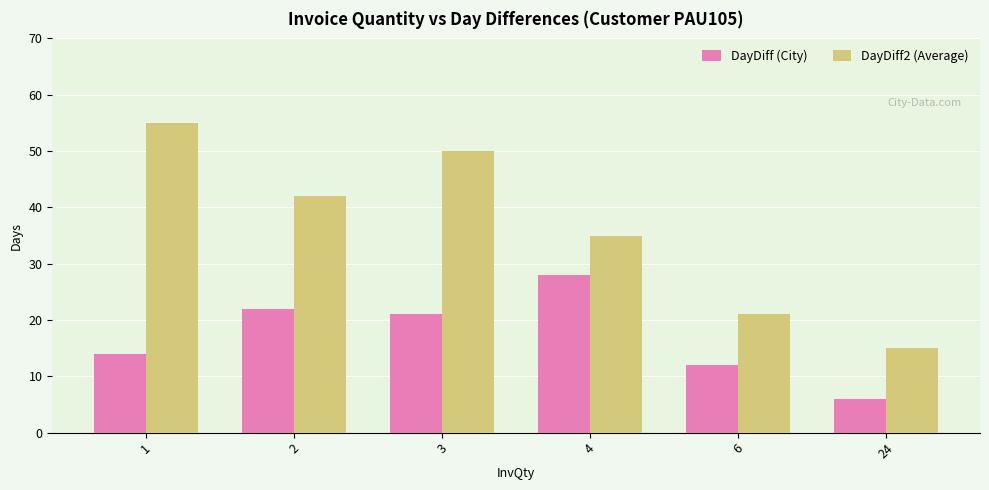

Is it true that DayDiff2 (Average) equals 15 at 24?

True